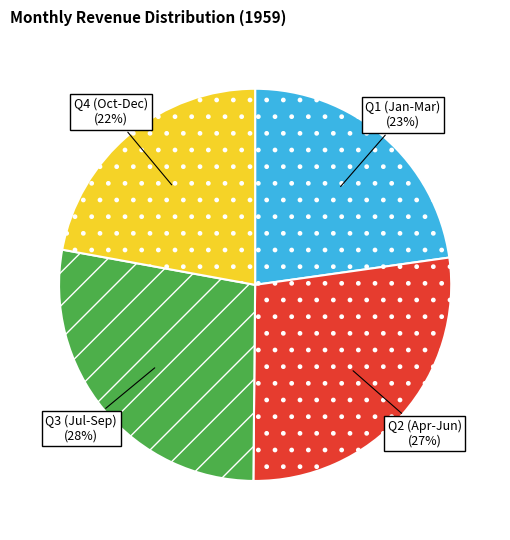

Is it true that Q3 (Jul-Sep) is 28% of the pie?

True